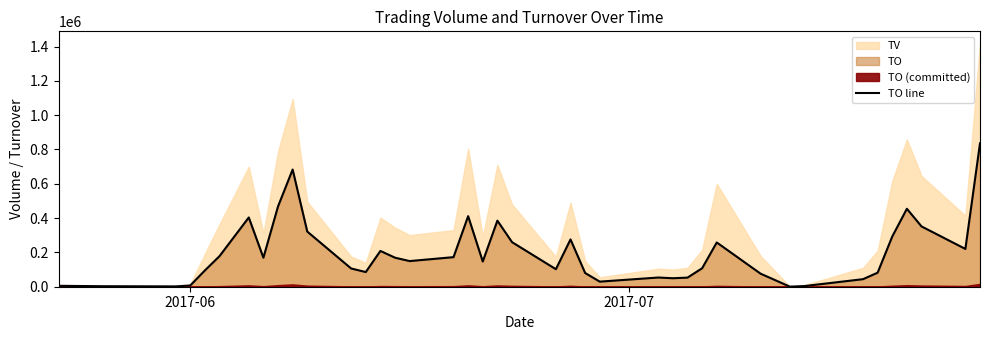

Does the chart have visible grid lines?

No